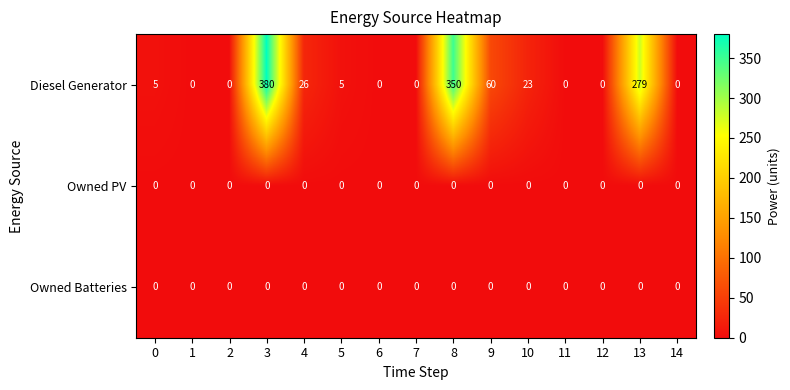

Which label corresponds to the largest value in the chart?

3